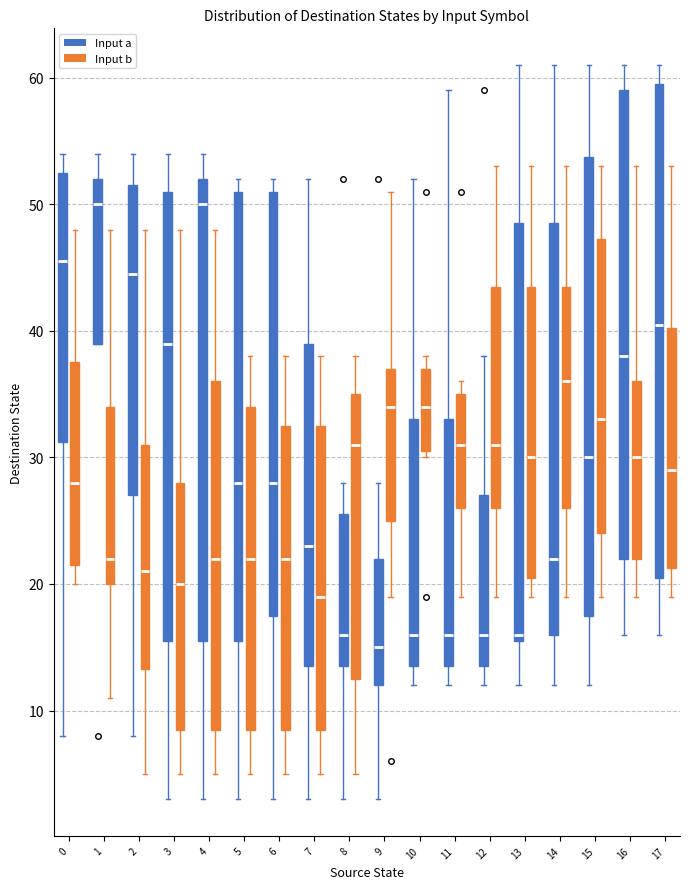

Which box is the tallest, from its lower edge to its upper edge?

17 (Input a)